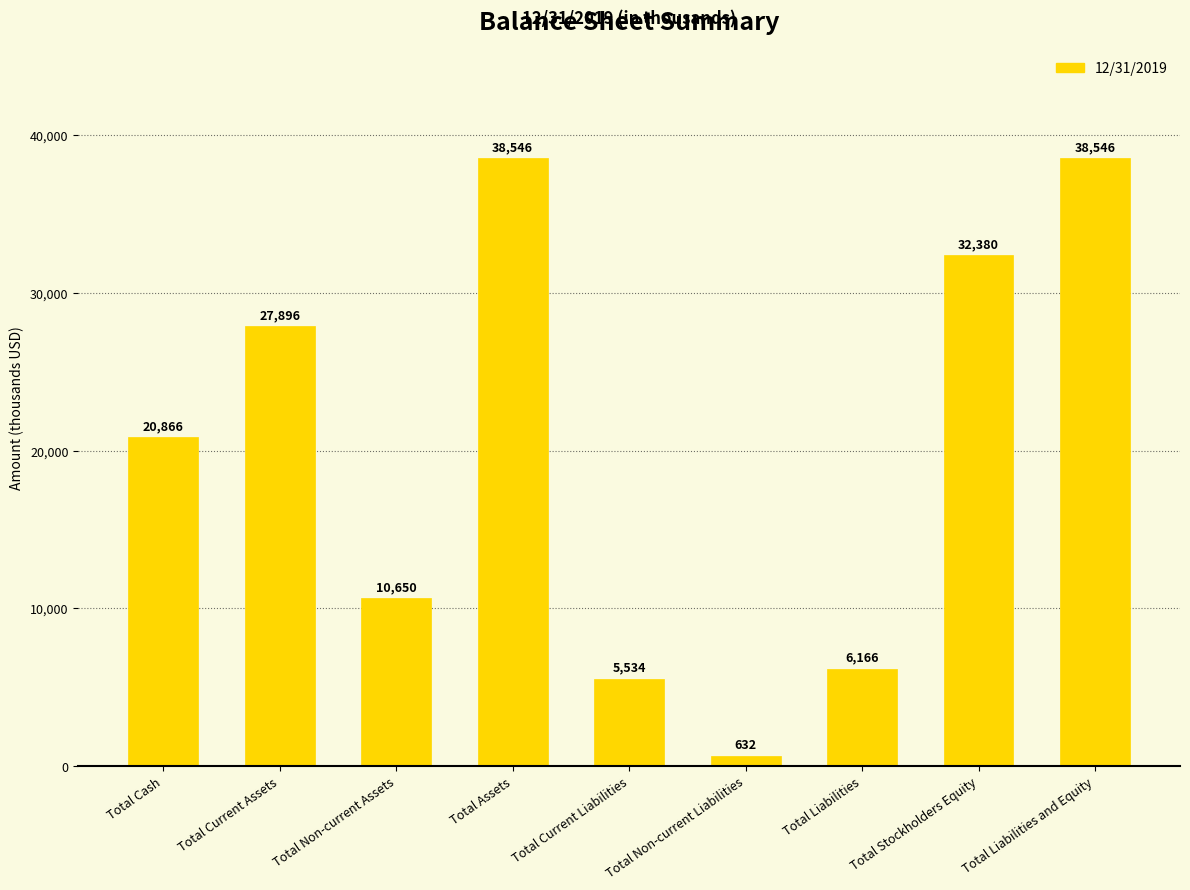

What is the average value?

20135